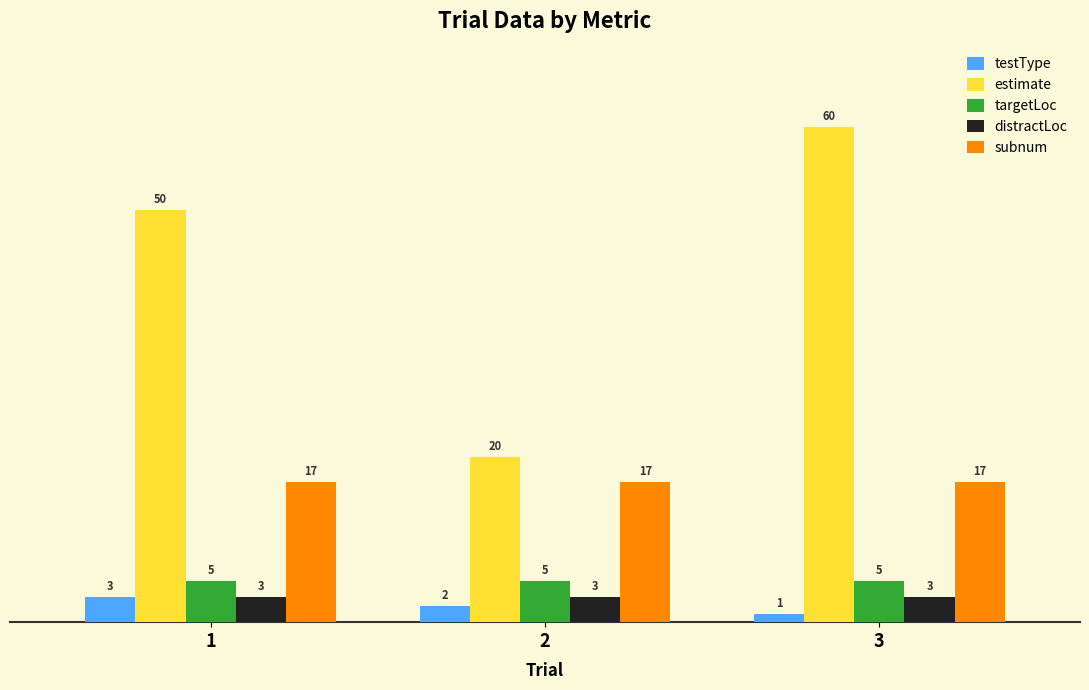

What are all the series names shown in the legend?

testType, estimate, targetLoc, distractLoc, subnum